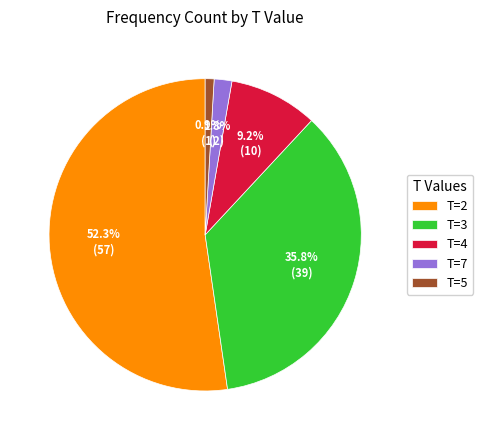

How much of the chart is everything except T=2?

47.7%